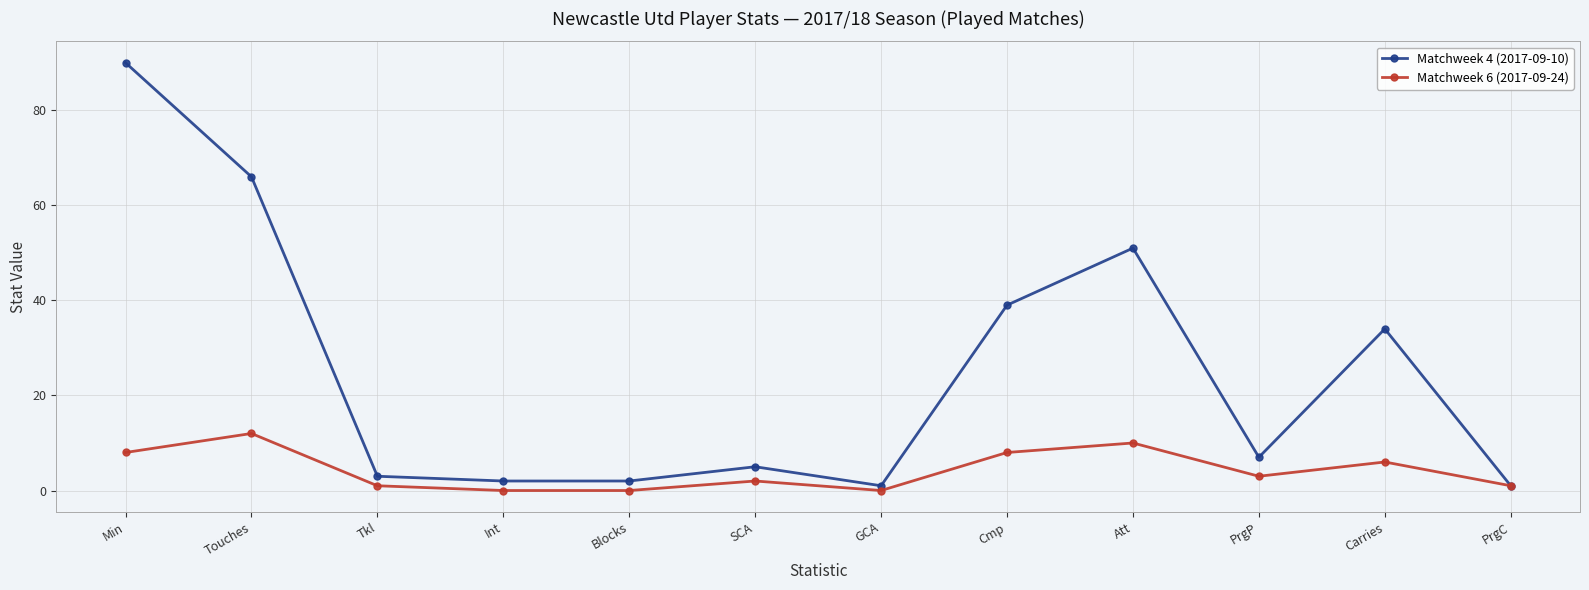

At which category is the sum across all series the highest?

Min